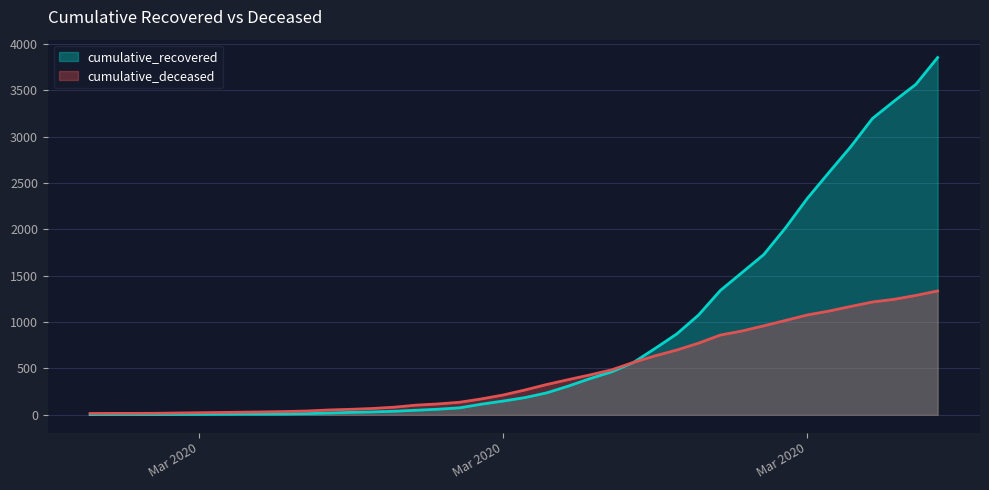

What is the maximum value shown in the chart?

3855